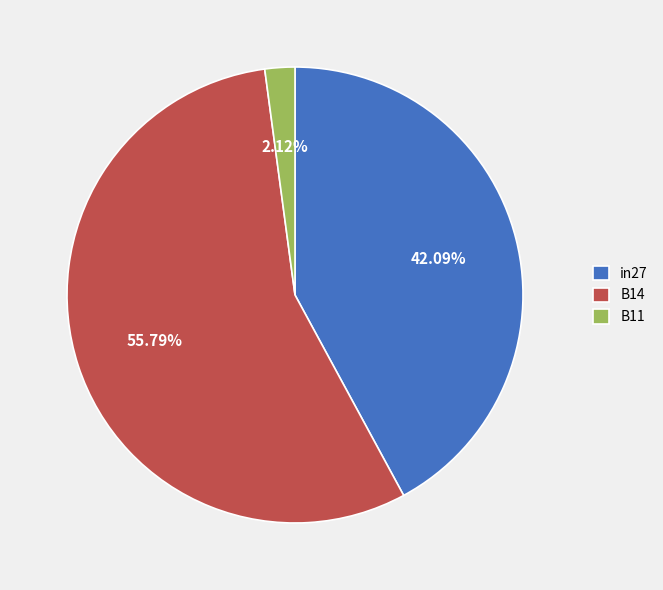

To the nearest percent, what is the combined percentage of in27 and B11?

44%